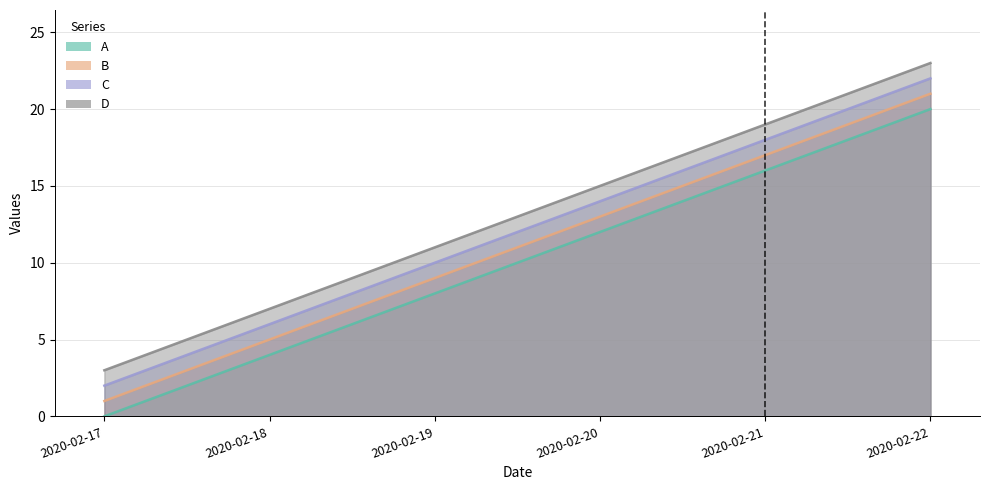

How many data points in A are above 12?

2